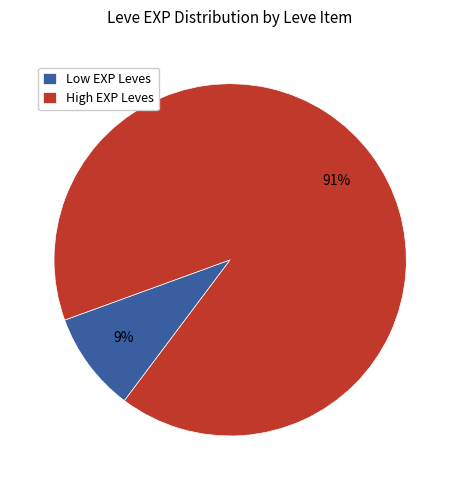

Count the number of slices in the pie.

2